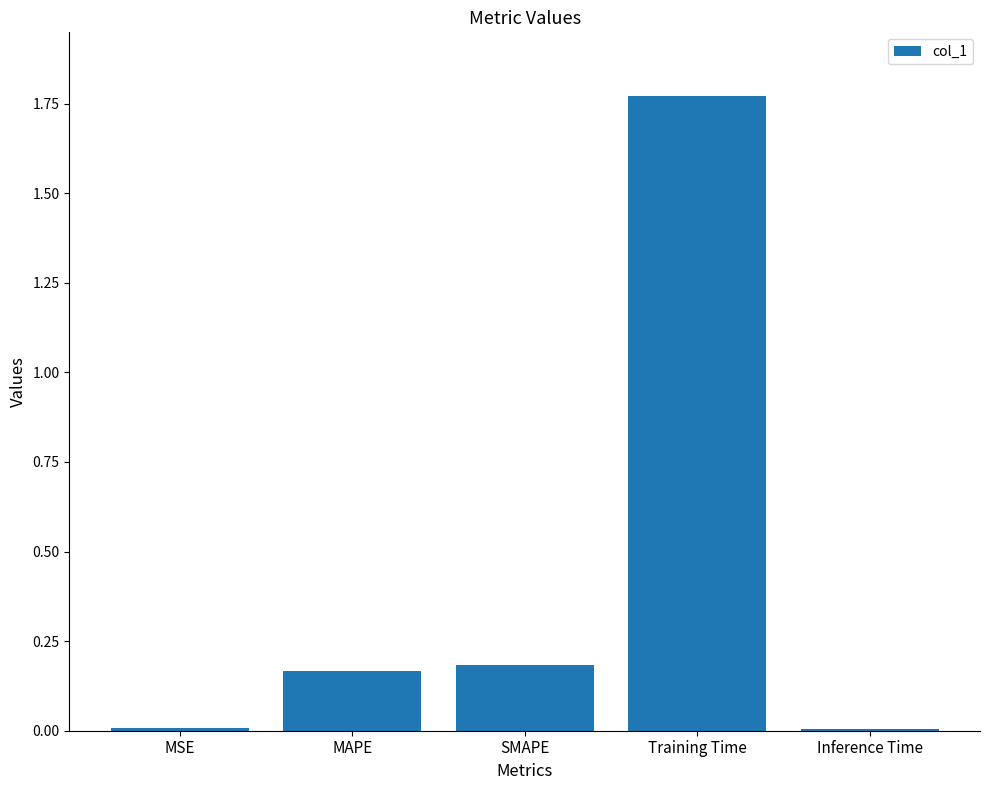

What is the label of the 3rd bar from the right?

SMAPE